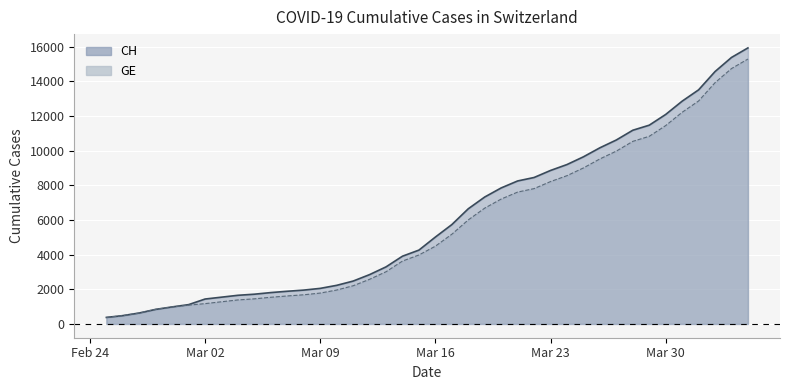

Does the chart display data point markers on the line(s)?

No